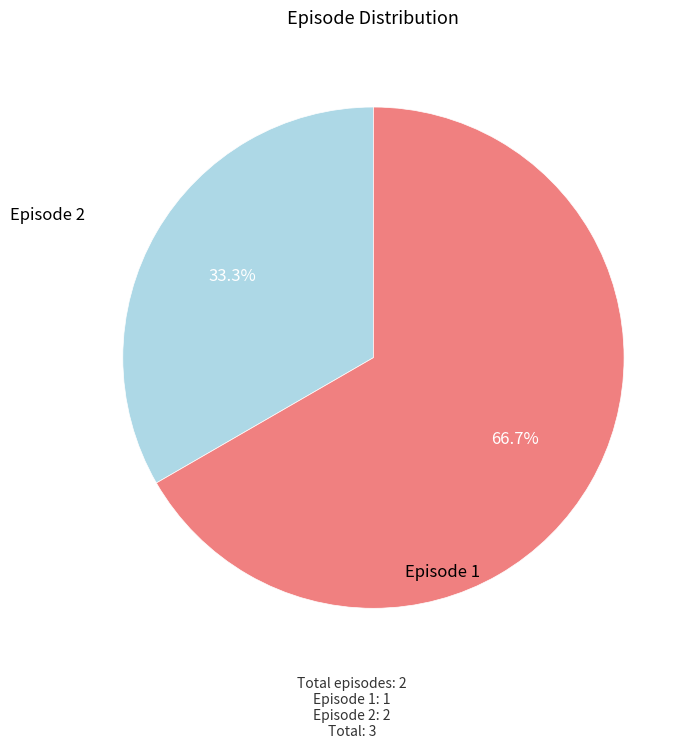

Between Episode 1 and Episode 2, which is larger?

Episode 2